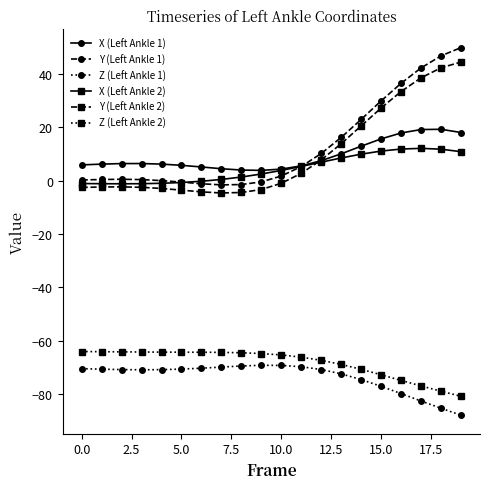

What is the difference between the maximum and second lowest values in the Y (Left Ankle 2) series?

49.0